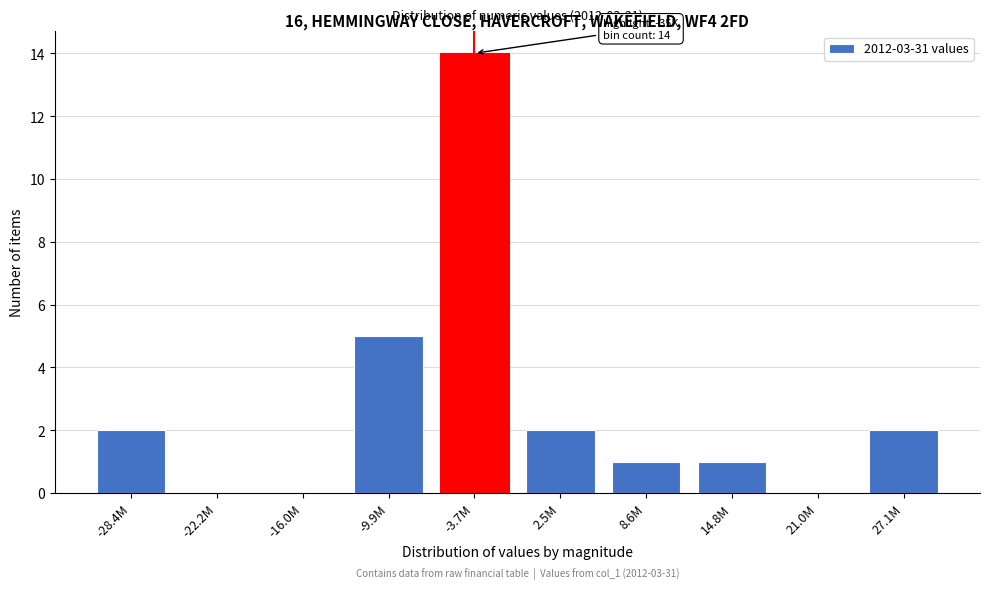

Reading right to left, extract all data points from this chart.

27.1M=2	21.0M=0	14.8M=1	8.6M=1	2.5M=2	-3.7M=14	-9.9M=5	-16.0M=0	-22.2M=0	-28.4M=2